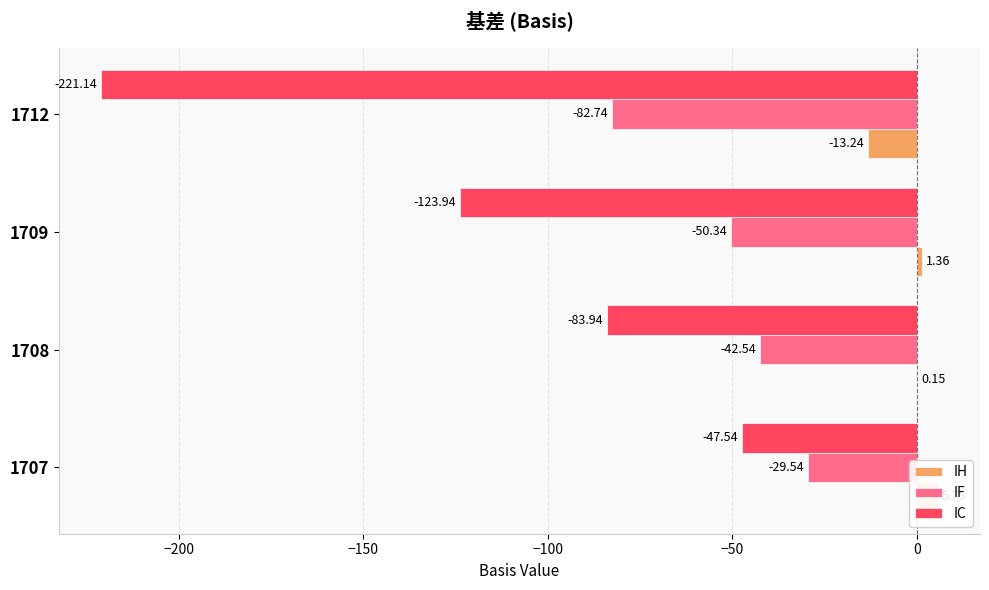

Which series has the largest range (max minus min)?

IC